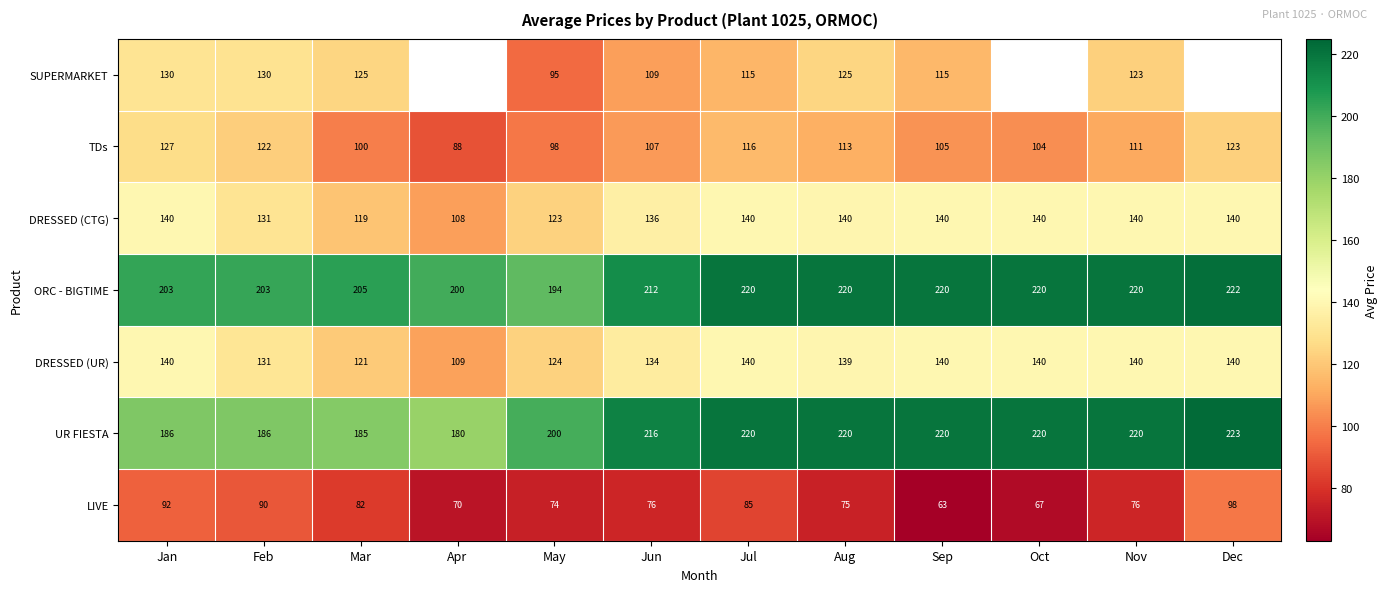

How many categories are shown in the chart?

12